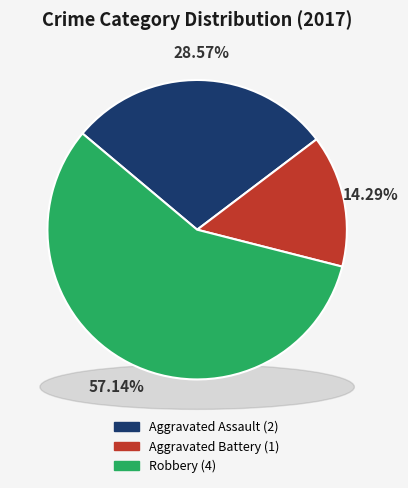

To the nearest percent, what portion does Robbery represent?

57%